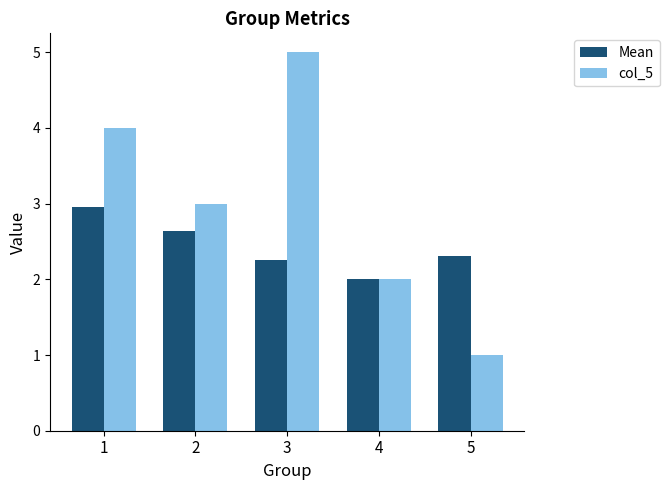

What is the sum of all col_5 values?

15.0